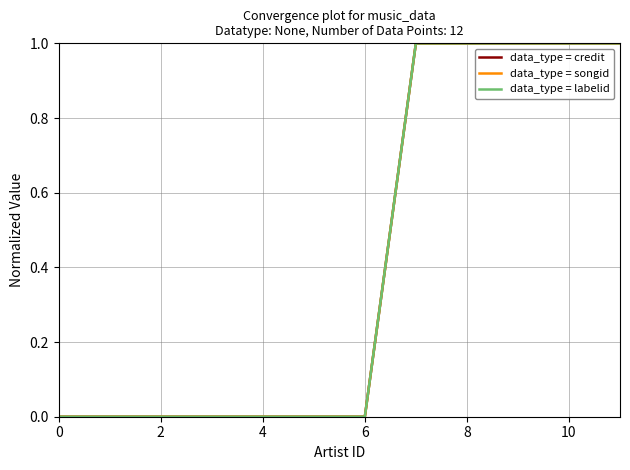

What is the highest value of the data_type = songid series?

1